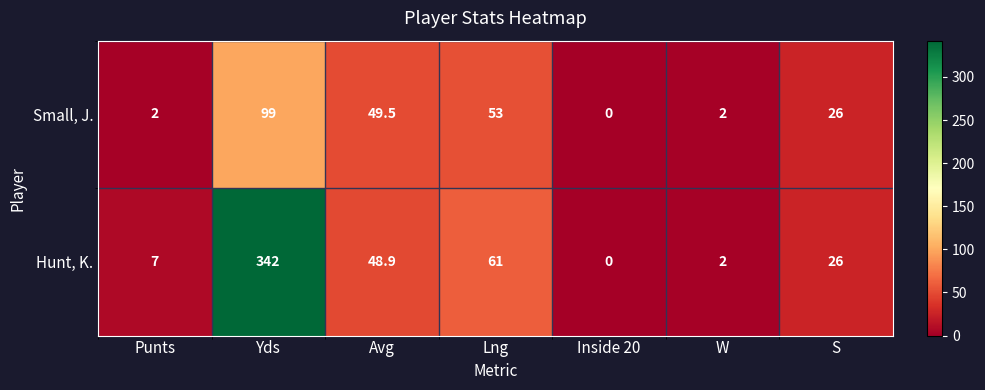

The Small, J. series shows 13.3 at Avg. True or false?

False